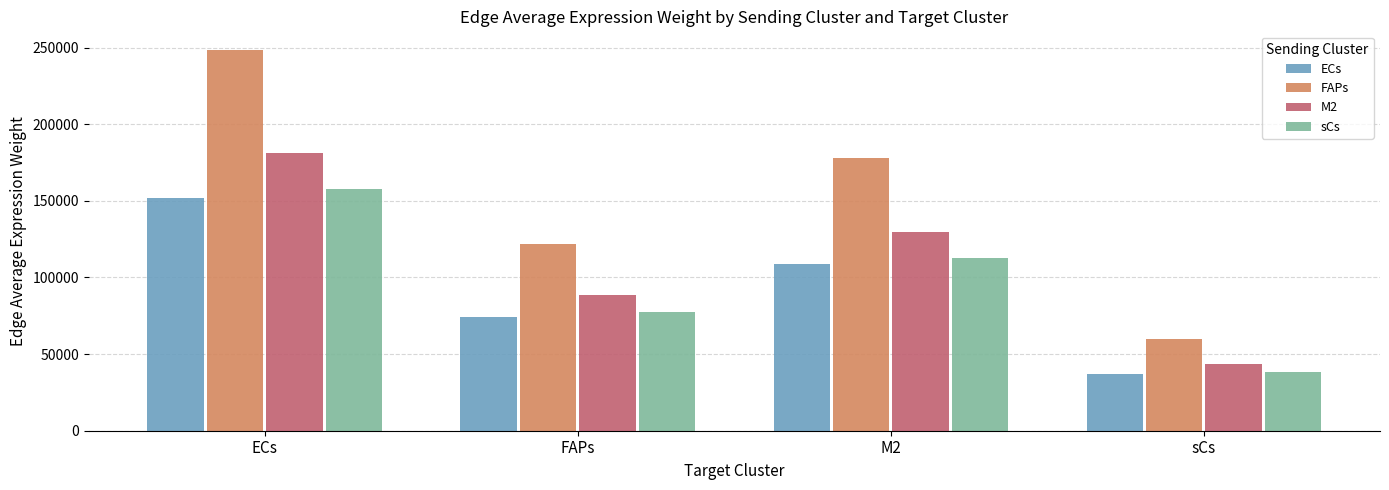

Which category has the highest value across all series?

ECs